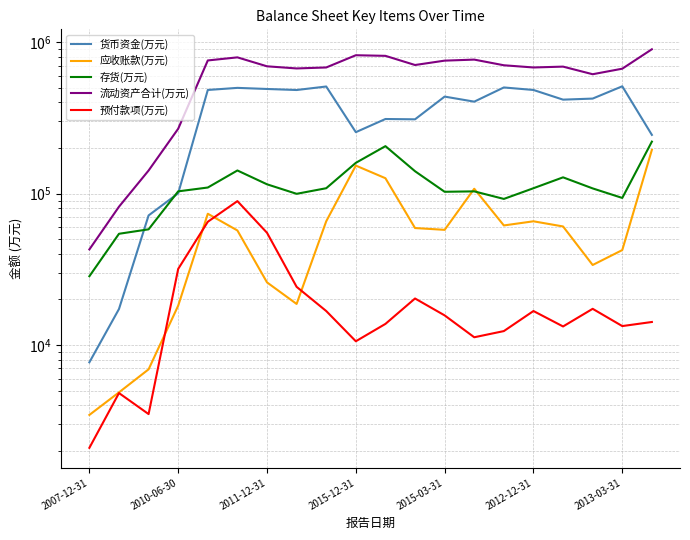

True or false: 预付款项(万元) has a value of 2694 at 2010-06-30.

False